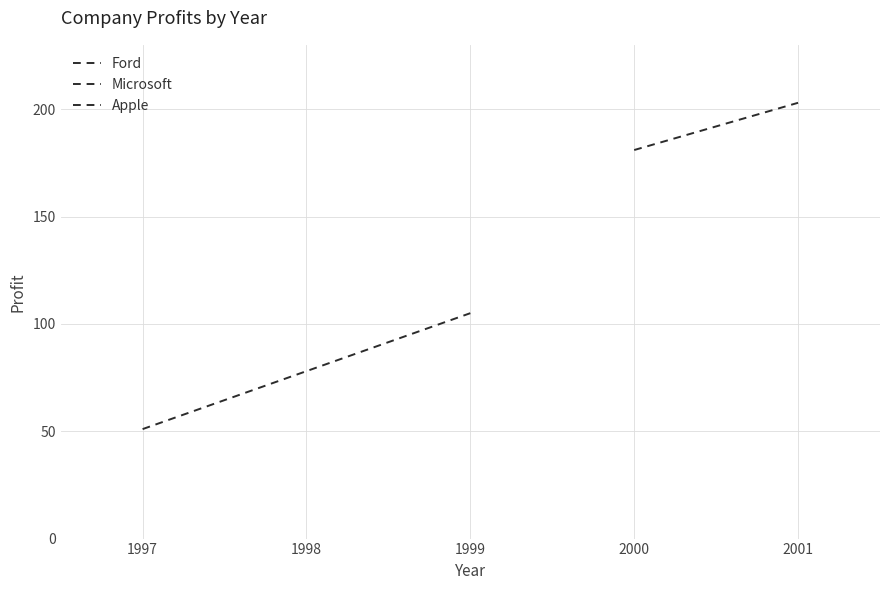

What is the spread (max minus min) of values at 1997?

98